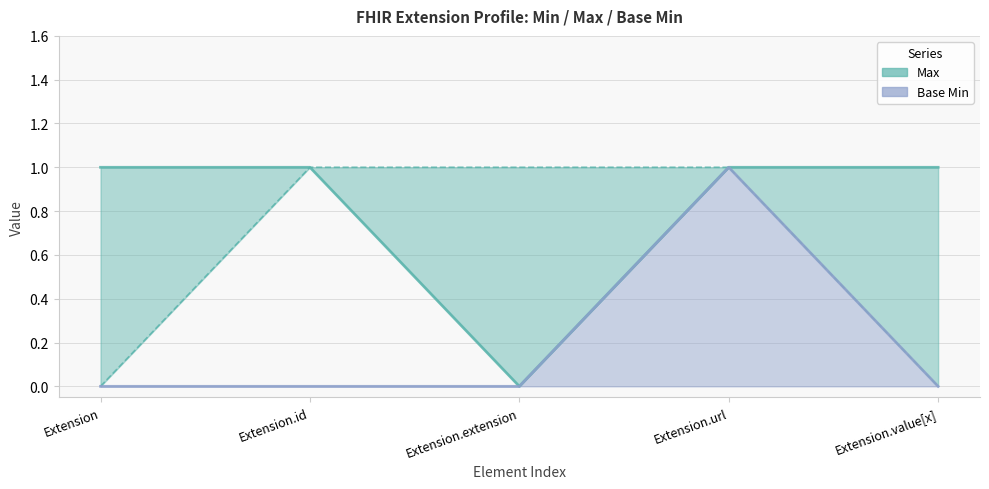

At which category does Base Min reach its first local peak?

Extension.url